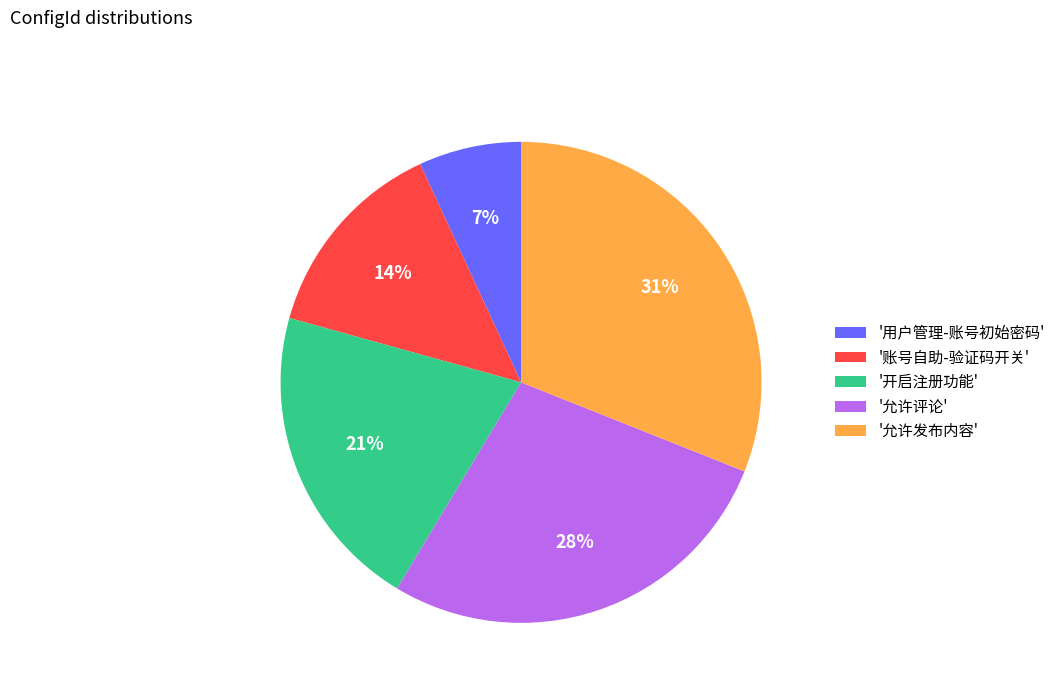

Which category has the smallest portion of the pie?

'用户管理-账号初始密码'